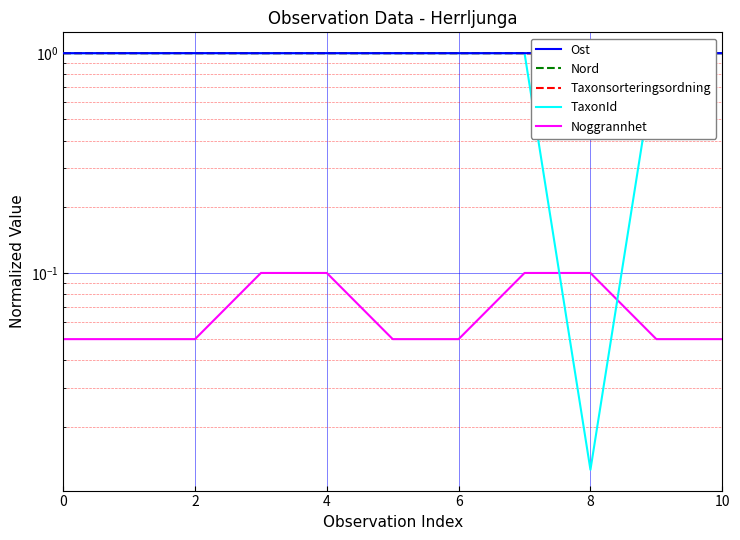

True or false: Noggrannhet has a value of 0.1 at 2.

True